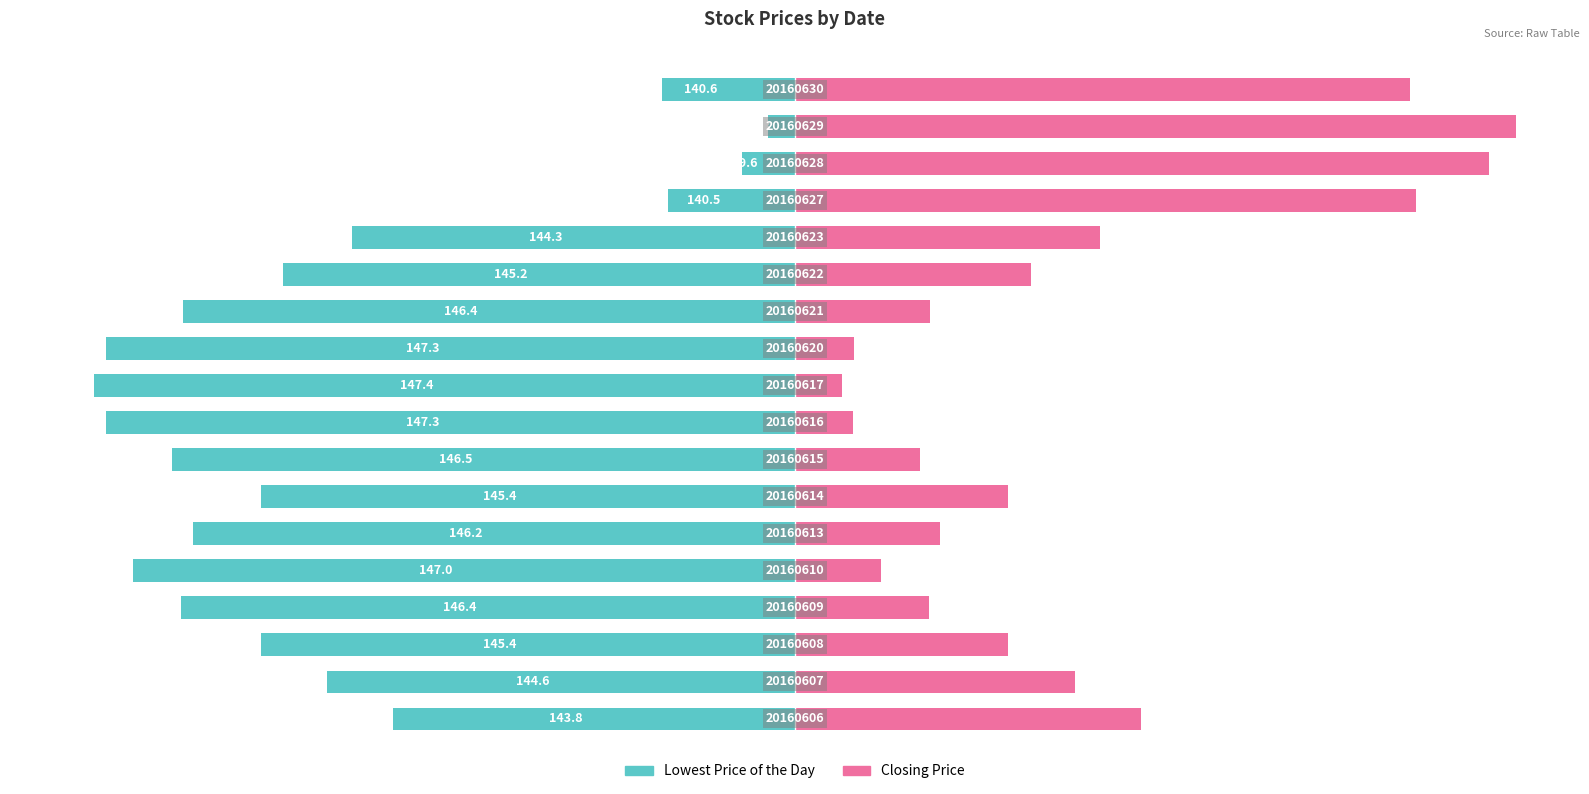

Which series has the largest total across all categories?

Closing Price